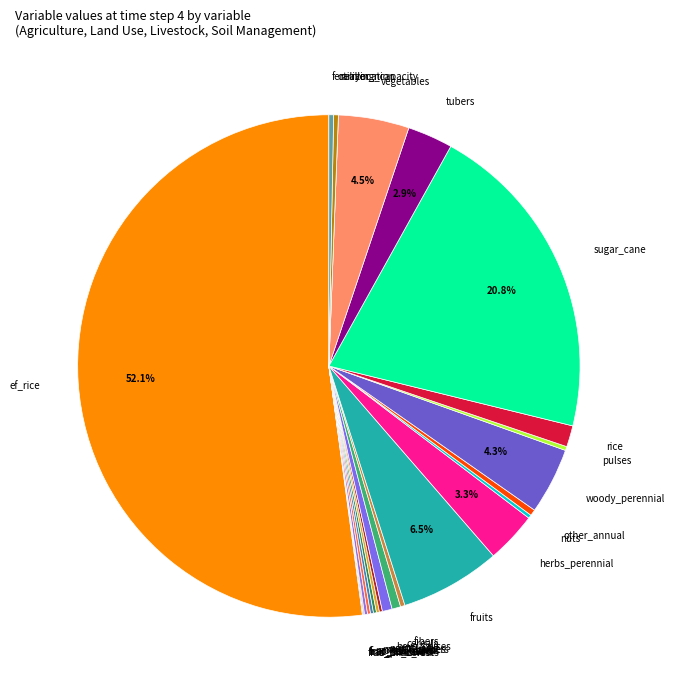

Which slice represents more than half of the pie?

ef_rice